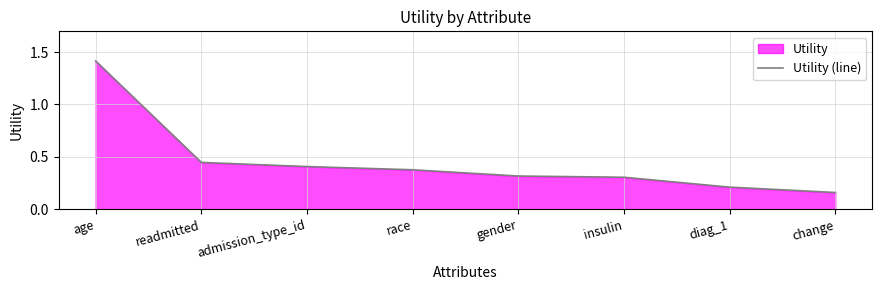

Does the chart have visible grid lines?

Yes